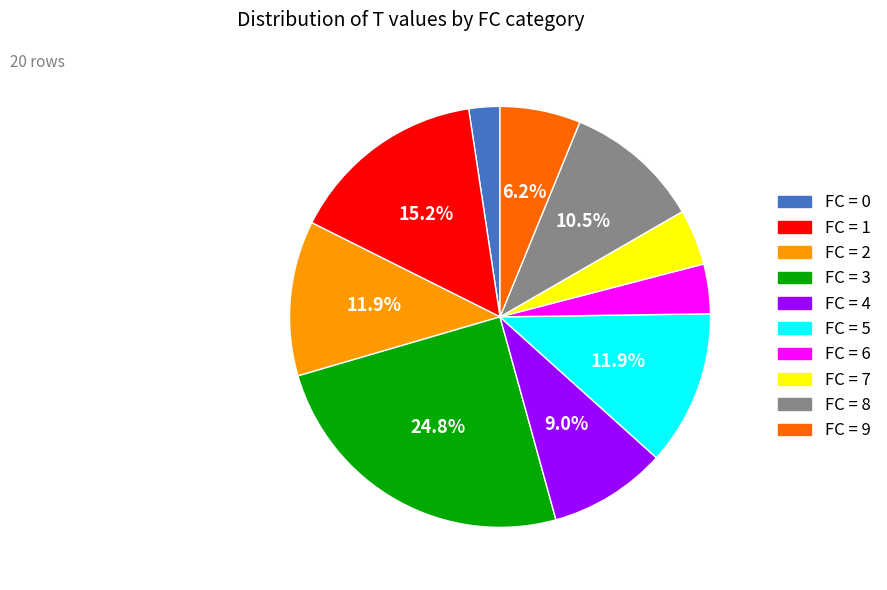

Does any single category account for the majority?

No